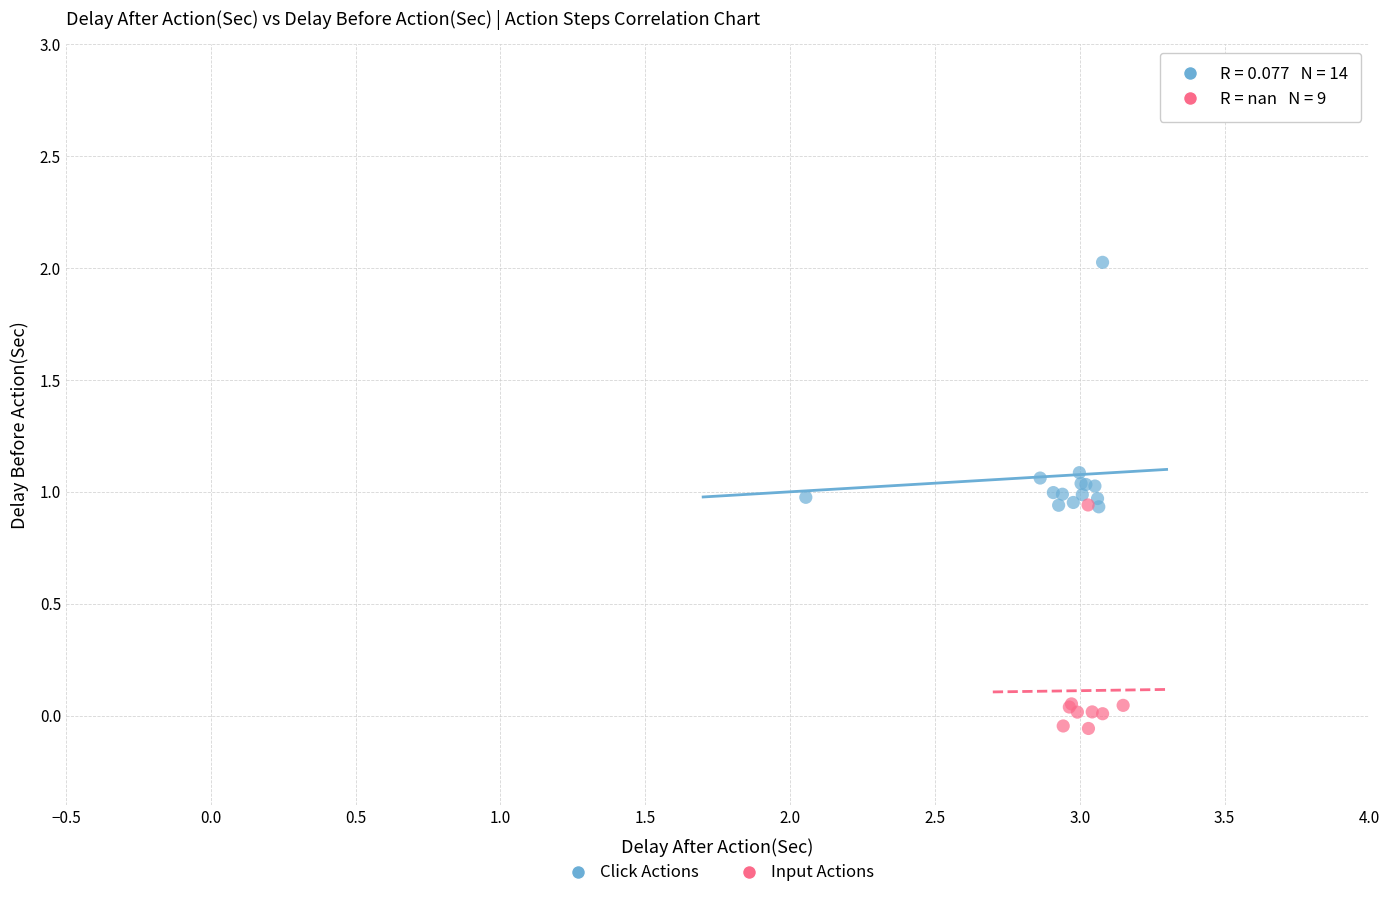

Which series contains the highest Y value?

Click Actions